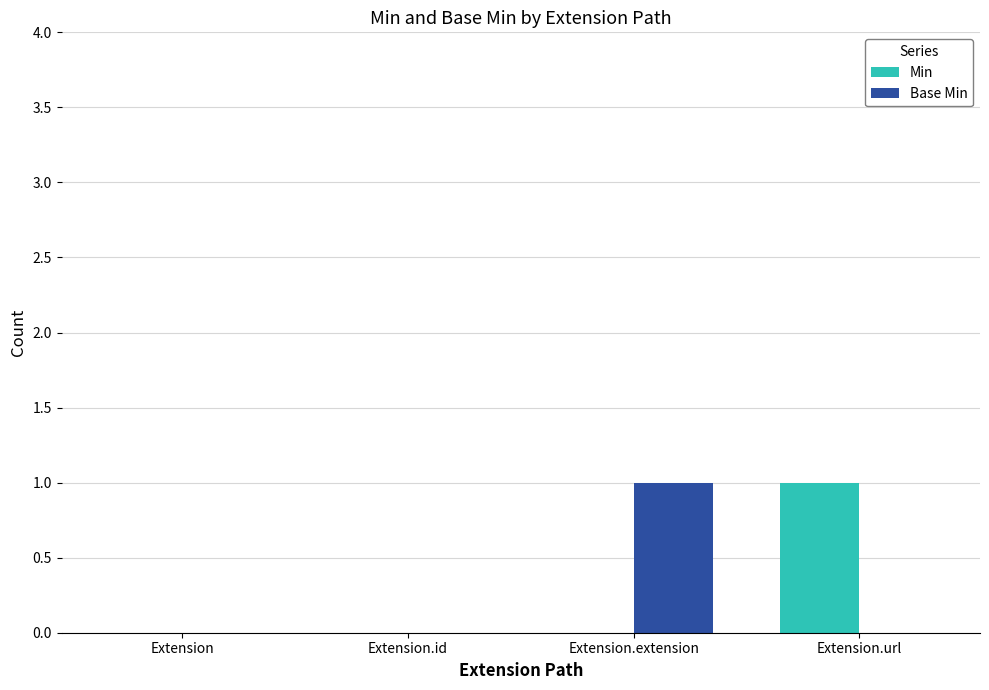

What is the sum of all Min values?

1